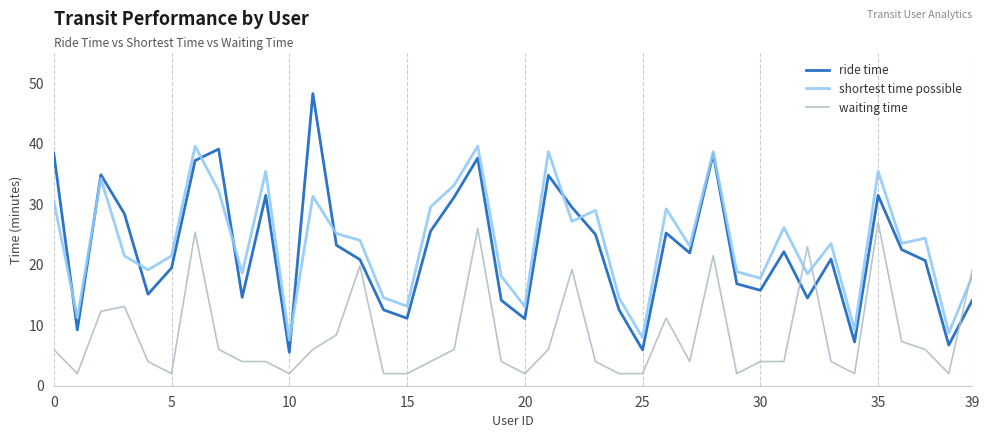

How many times do shortest time possible and waiting time cross each other?

3